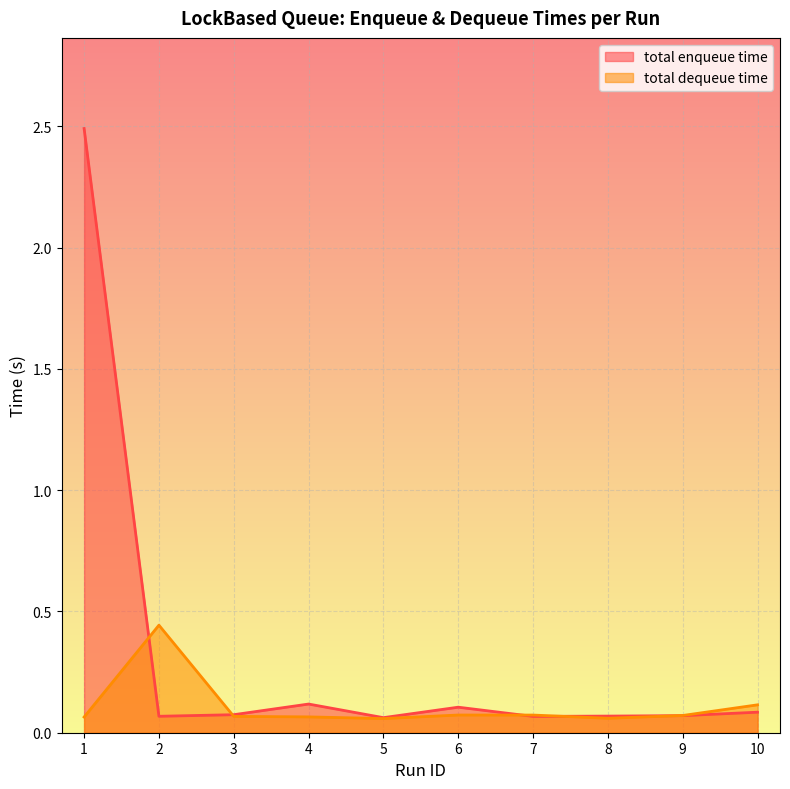

How many lines are shown in the chart?

2